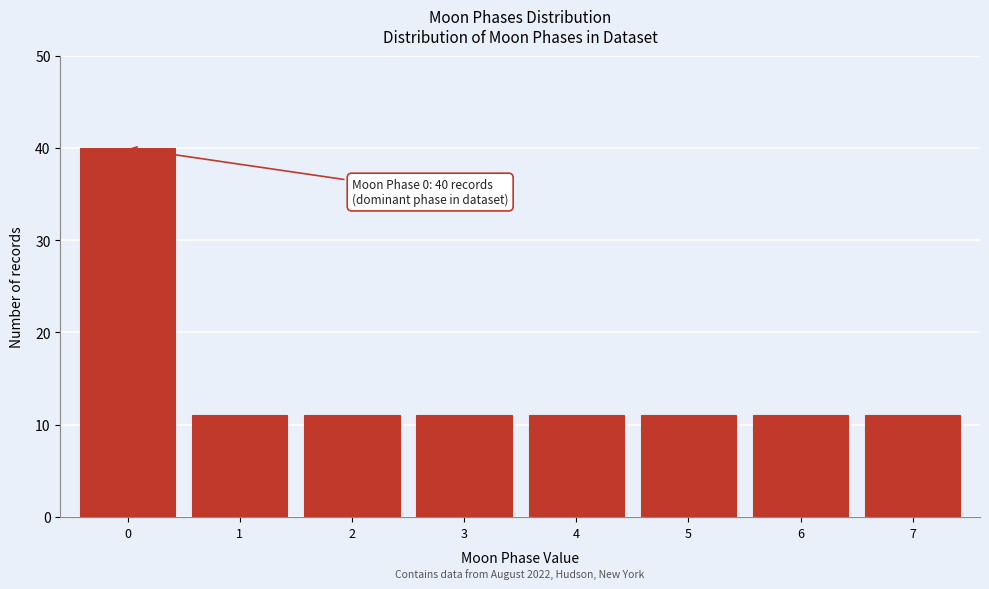

Reading left to right, extract all data points from this chart.

0=40	1=11	2=11	3=11	4=11	5=11	6=11	7=11